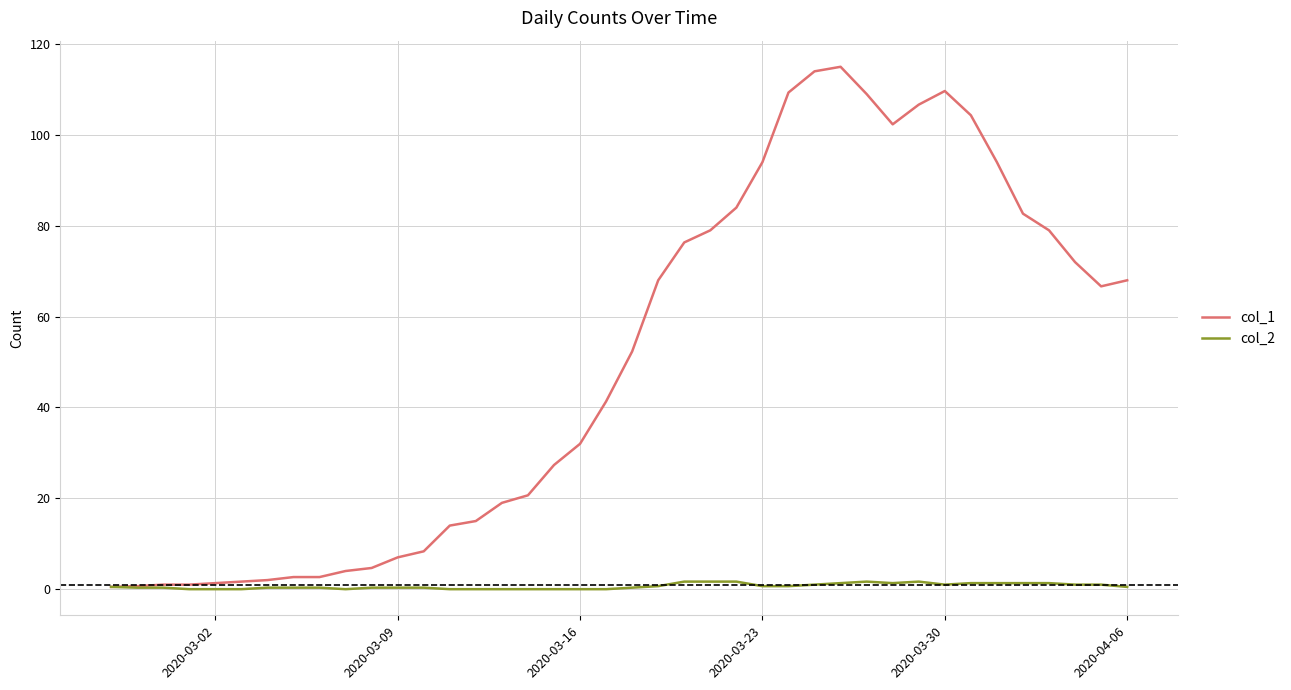

What is the sum of all col_1 values?

1993.2